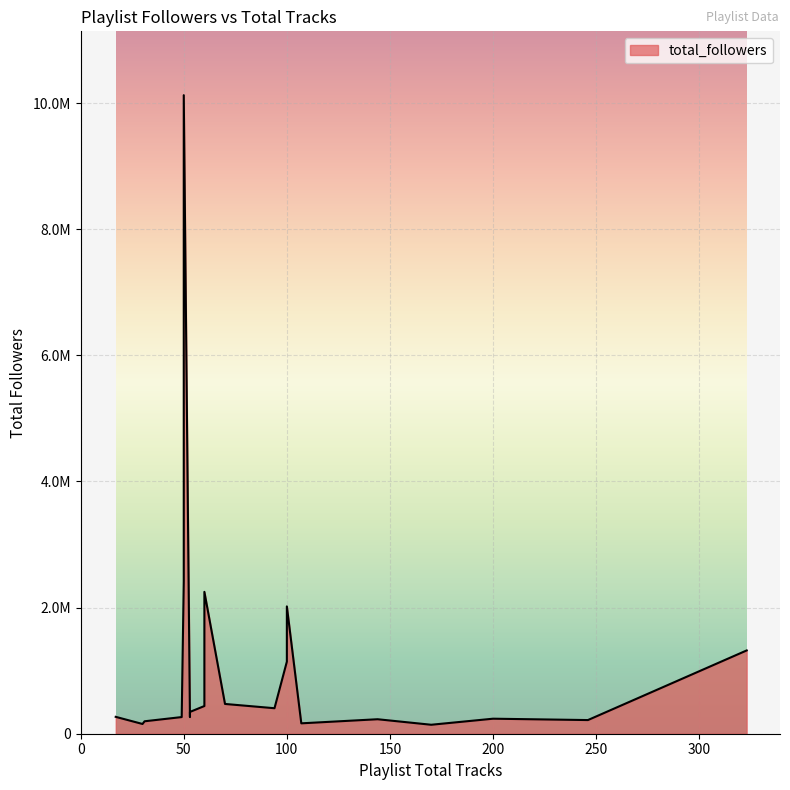

Count the number of data series in this chart.

1